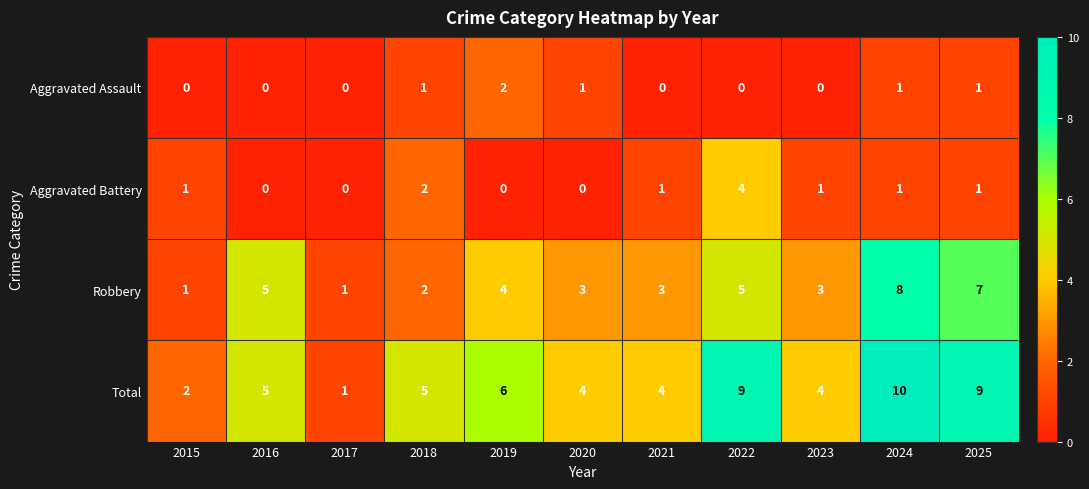

How many values in Aggravated Assault are above zero?

5